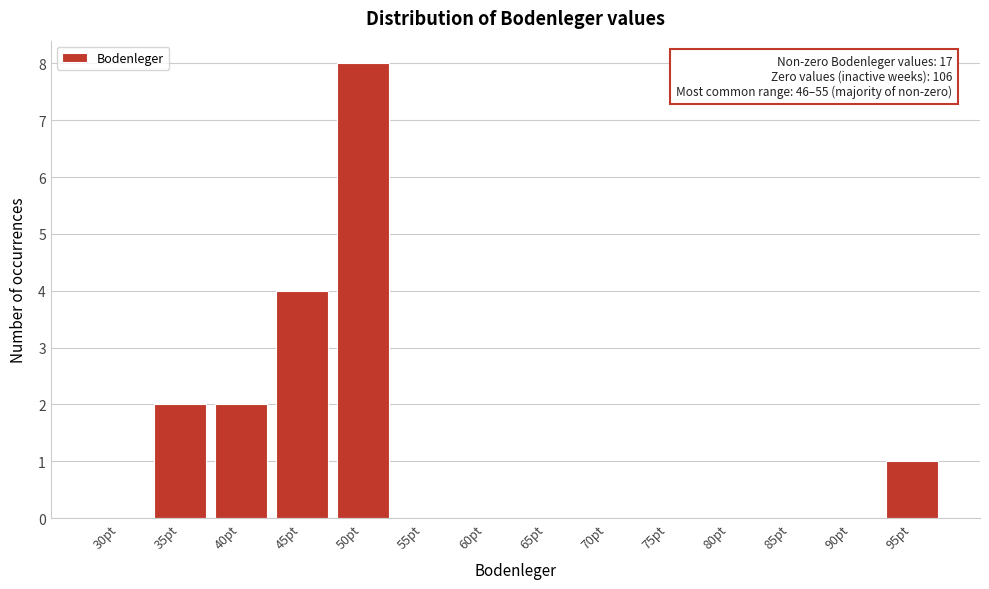

Reading left to right, what are all the values shown in this chart?

30pt=0	35pt=2	40pt=2	45pt=4	50pt=8	55pt=0	60pt=0	65pt=0	70pt=0	75pt=0	80pt=0	85pt=0	90pt=0	95pt=1